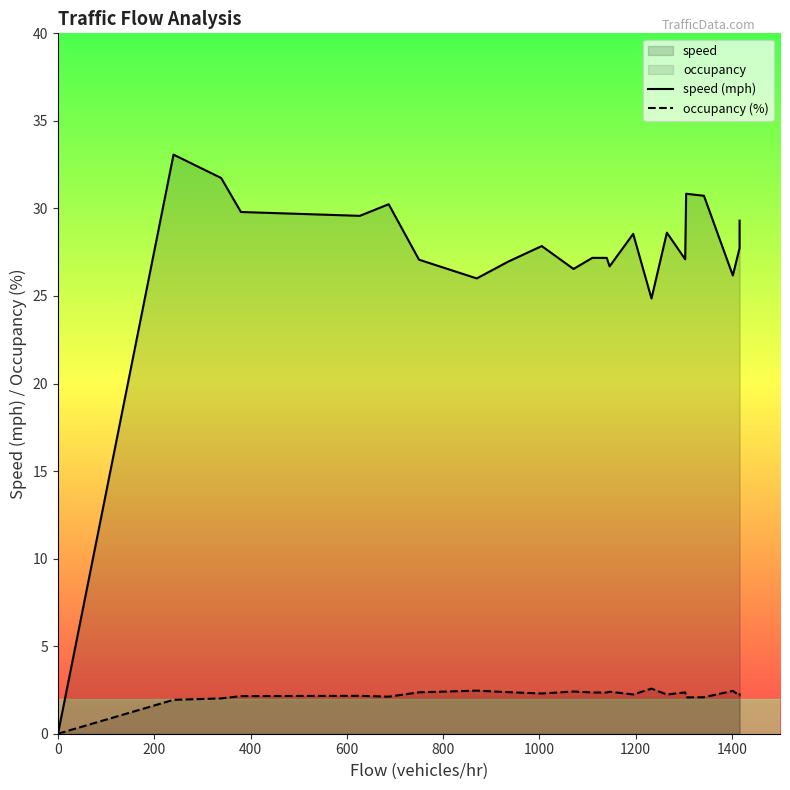

Reading left to right, what are all the values shown in this chart?

speed (mph): 0.0	0.0	0.0	0.0	0.0	0.0	0.0	33.1	31.7	29.8	29.6	30.2	27.1	26.0	27.0	27.9	26.6	26.5	27.2	27.2	26.7	28.5	24.9	28.6	27.1	30.8	30.7	26.2	27.7	29.3
occupancy (%): 0.0	0.0	0.0	0.0	0.0	0.0	0.0	1.9	2.0	2.1	2.2	2.1	2.4	2.5	2.4	2.3	2.4	2.4	2.4	2.4	2.4	2.2	2.6	2.2	2.4	2.1	2.1	2.4	2.2	2.3